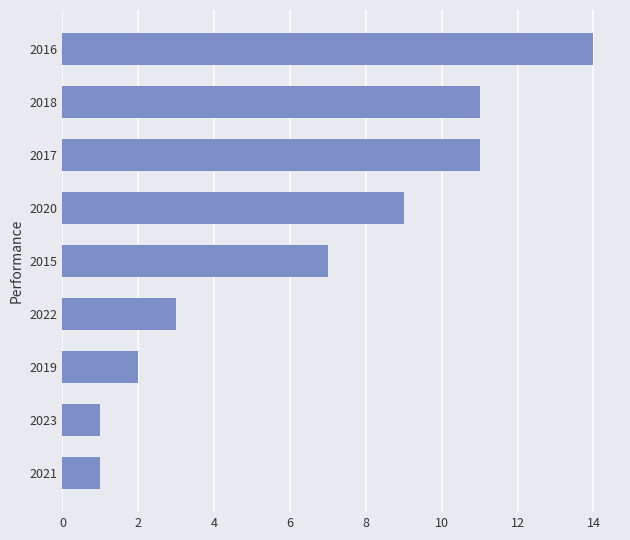

Reading bottom to top, list all the values displayed in this chart.

2021=1	2023=1	2019=2	2022=3	2015=7	2020=9	2017=11	2018=11	2016=14